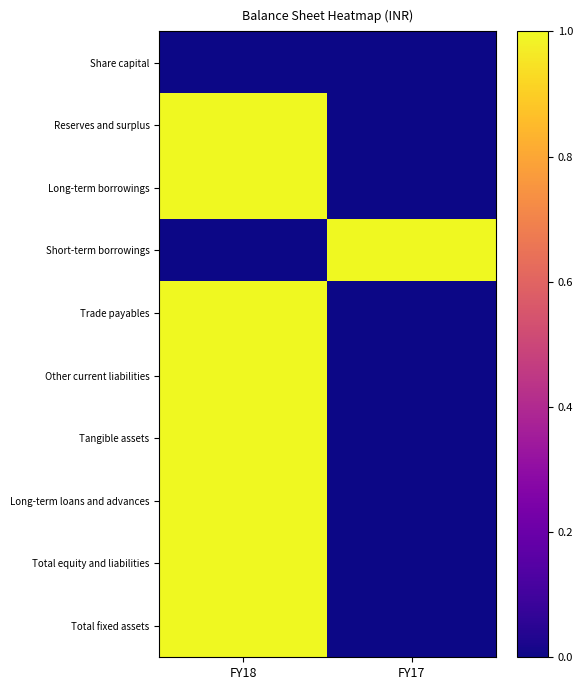

List the series in order of their peak value, lowest first.

Share capital, Reserves and surplus, Long-term borrowings, Short-term borrowings, Trade payables, Other current liabilities, Tangible assets, Long-term loans and advances, Total equity and liabilities, Total fixed assets